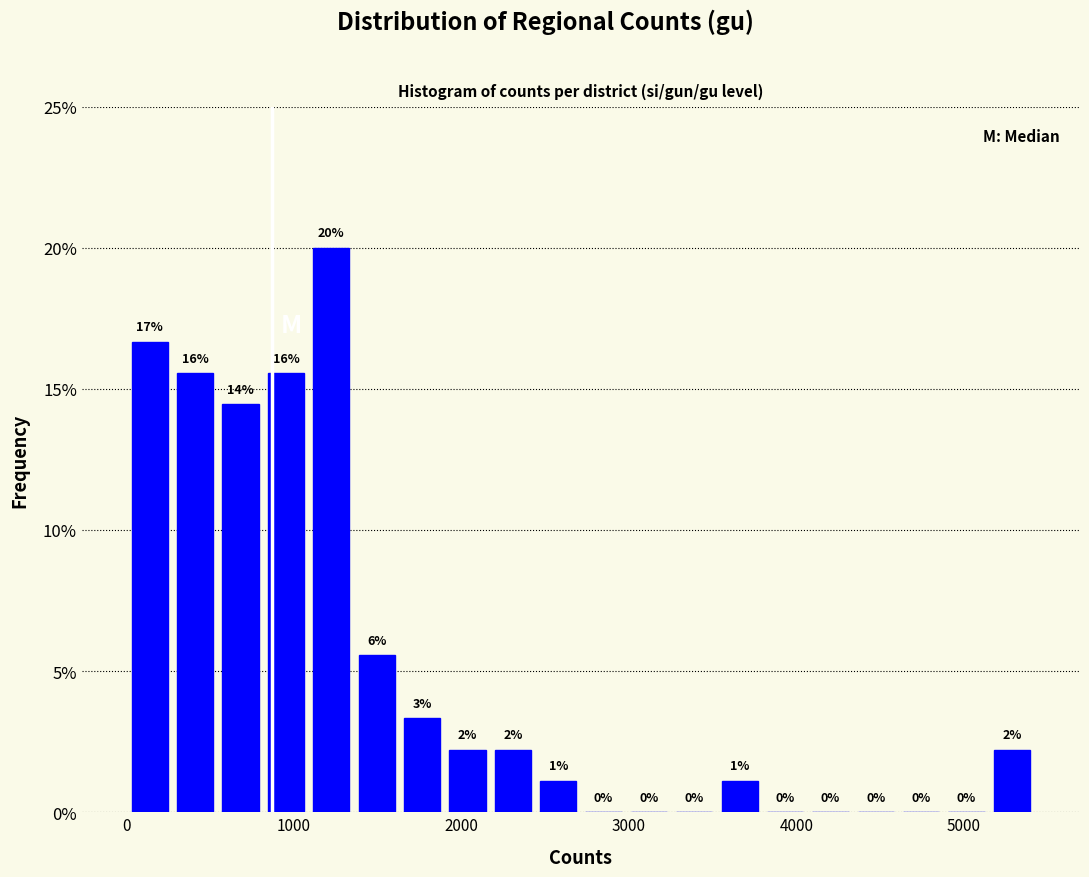

Around what value on the x-axis is the tallest bar? Give the approximate position of its centre, as read against the axis.

1200